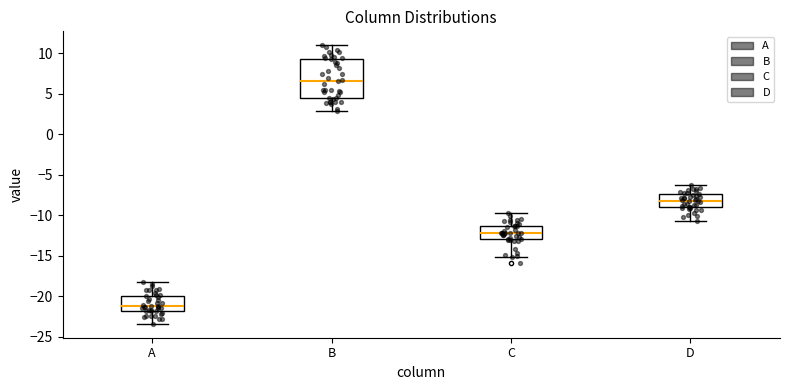

Which box's median line is the highest?

B